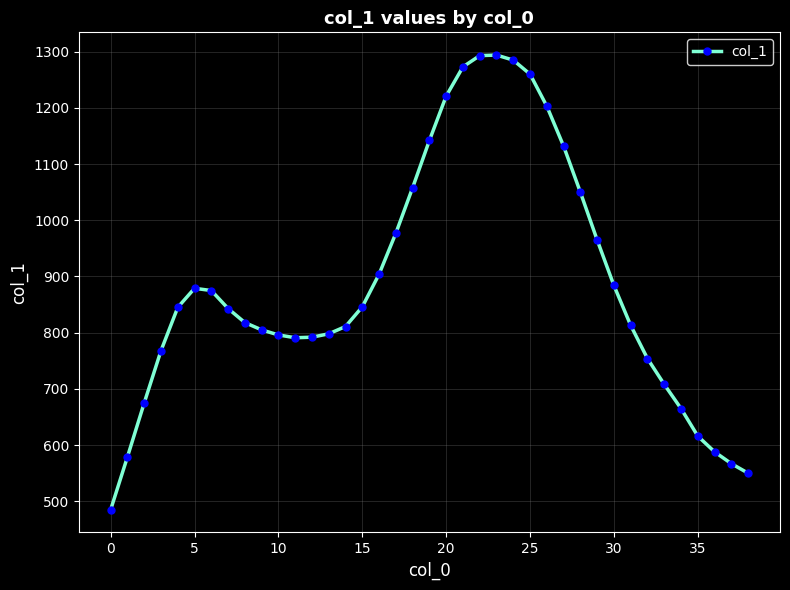

True or false: there are more than 0 points higher than both neighbors.

True